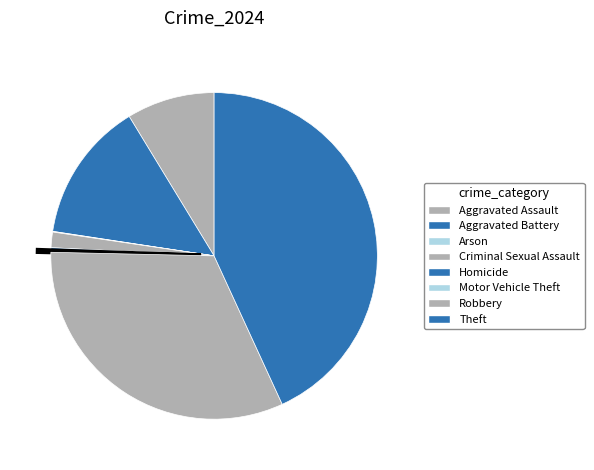

Is there a majority slice in this chart?

No